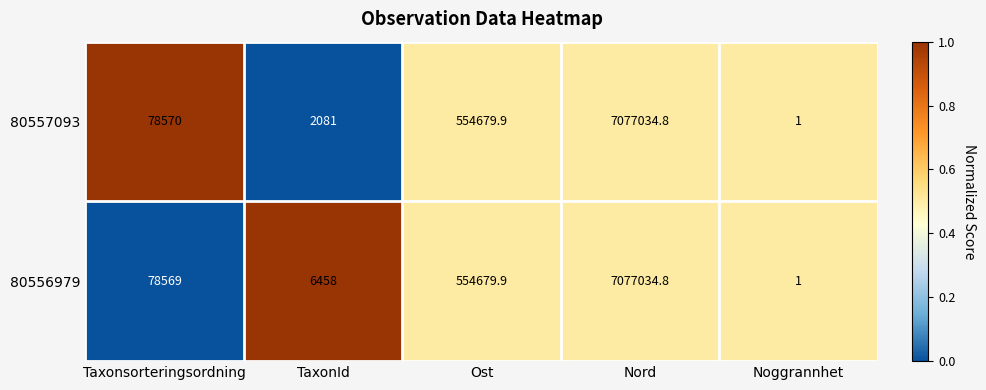

What is the difference between the maximum and second lowest values in the 80556979 series?

7070576.8